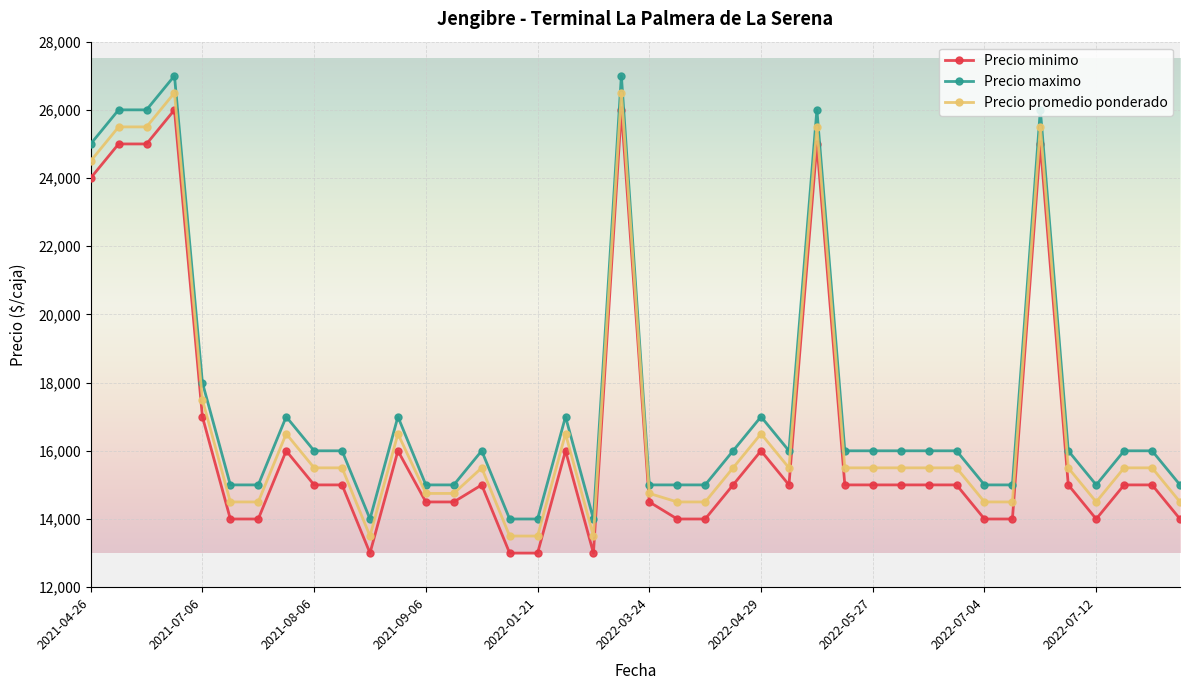

What is the minimum value for Precio minimo?

13000